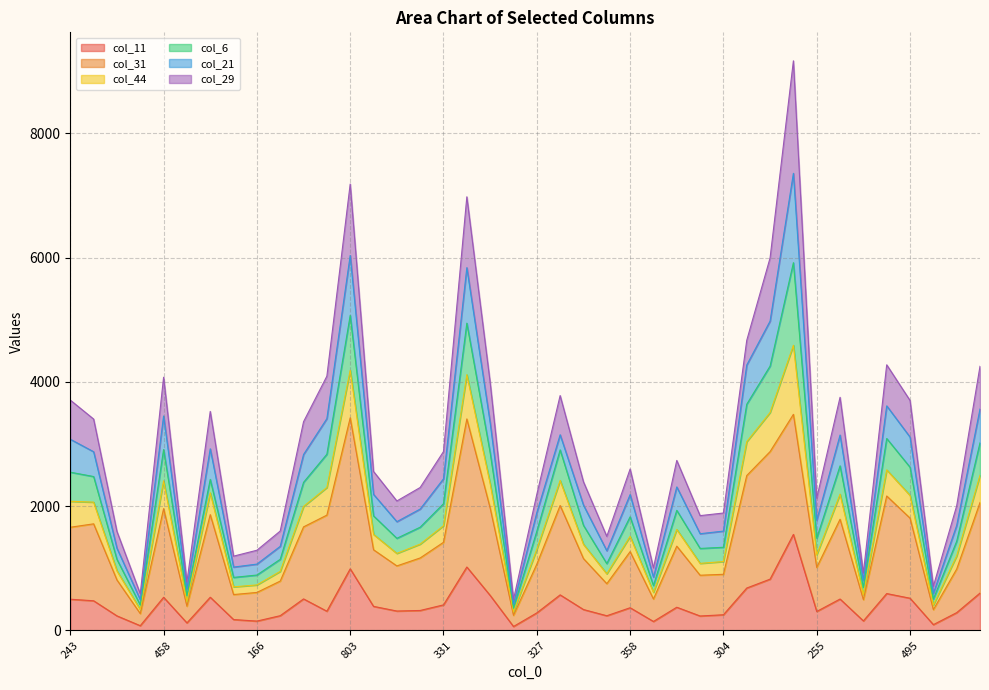

At which category is the sum across all series the highest?

1158